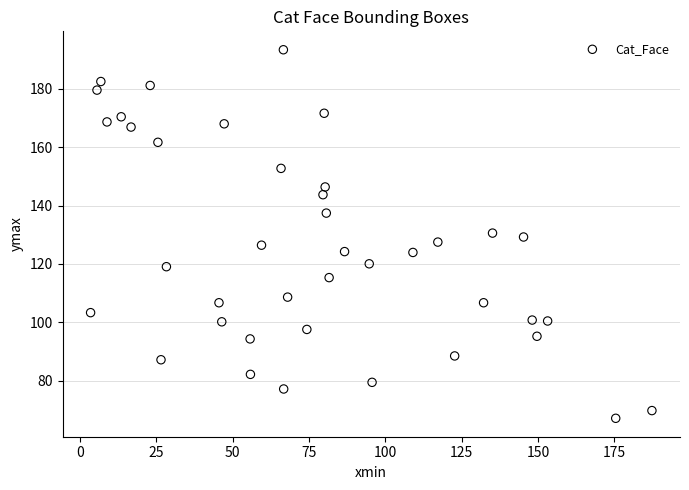

What is the range of X values (max minus min)?

183.8